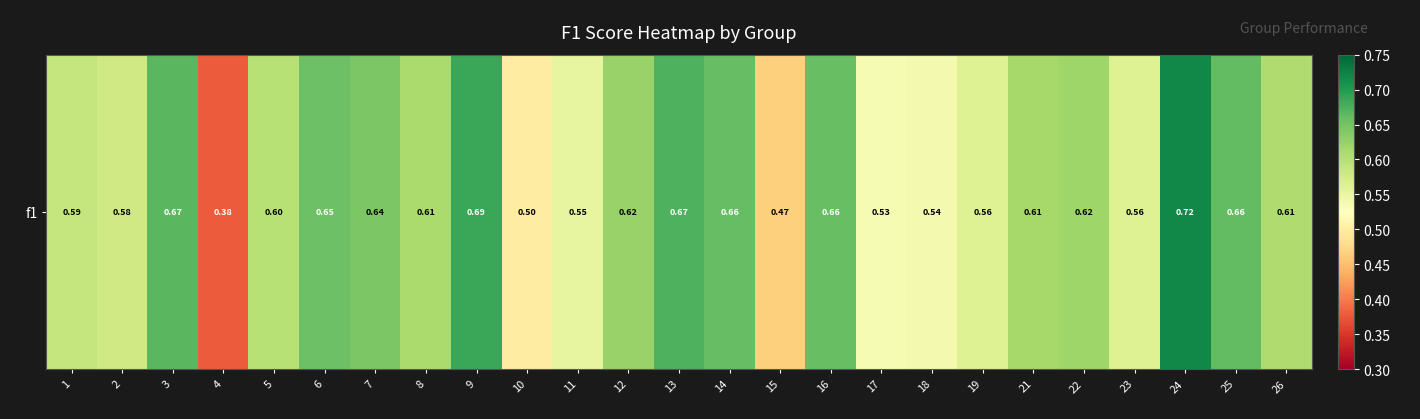

Read the value at 4.

0.4